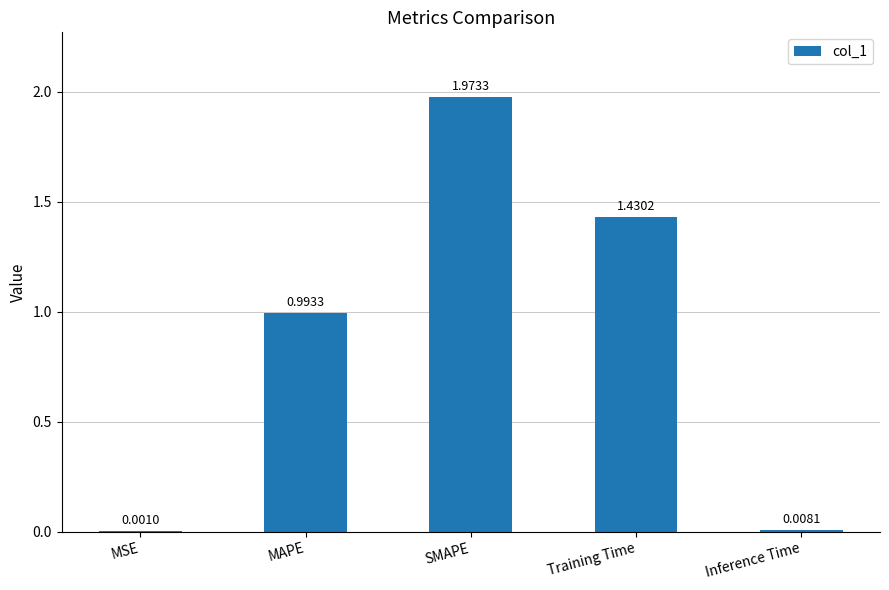

Where is the data nearest to the value 0?

MSE